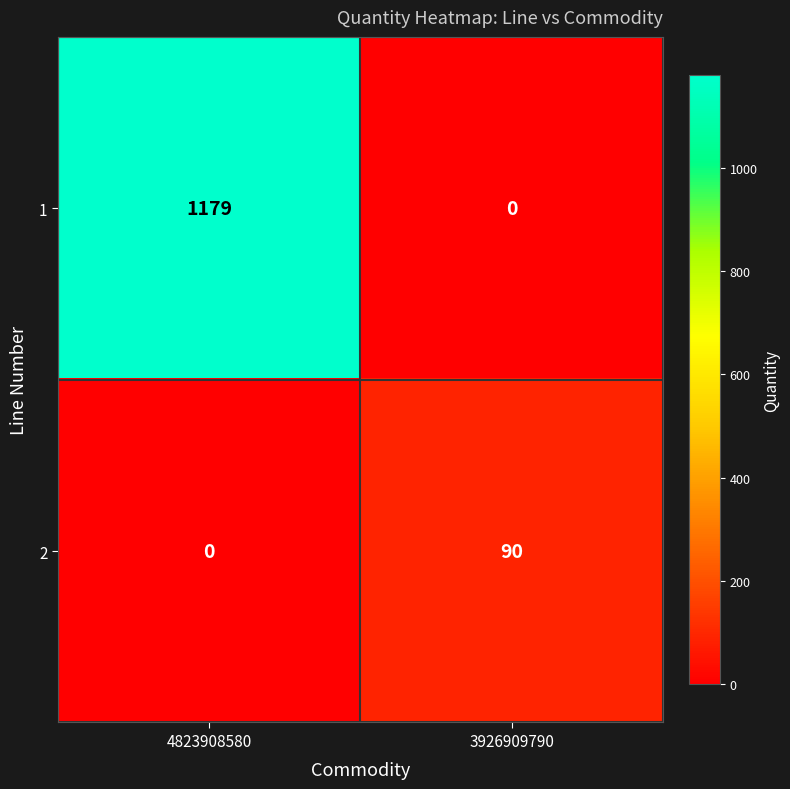

The 2 series shows 32 at 4823908580. True or false?

False